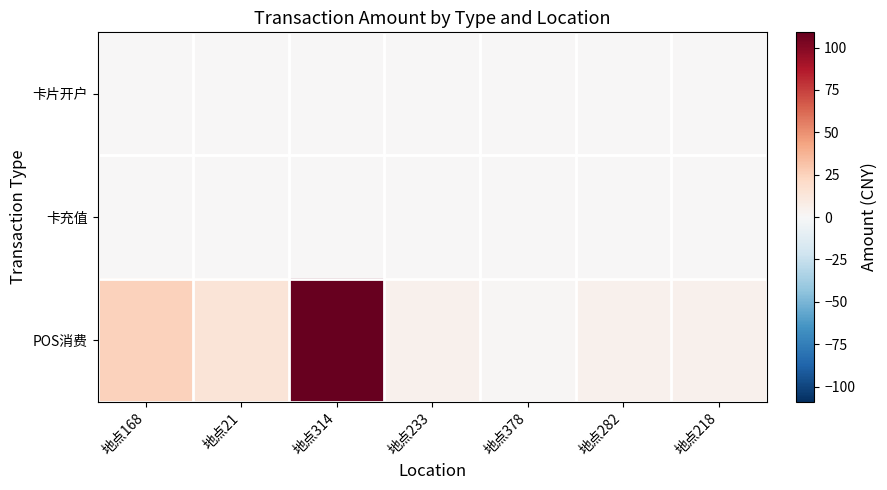

Which has a higher value, 地点21 or 地点168?

地点21